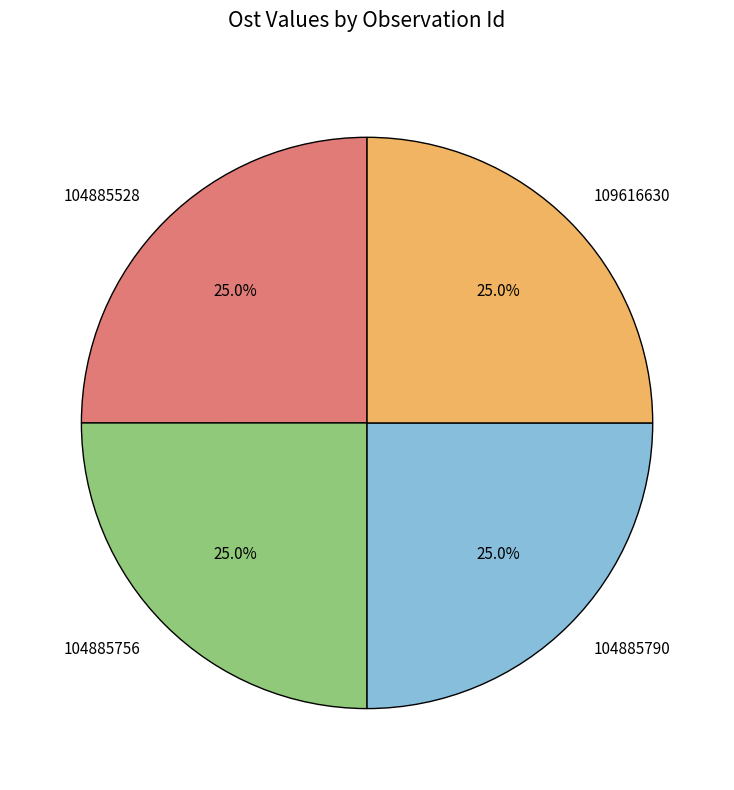

What percentage is the 104885756 slice, to the nearest percent?

25%